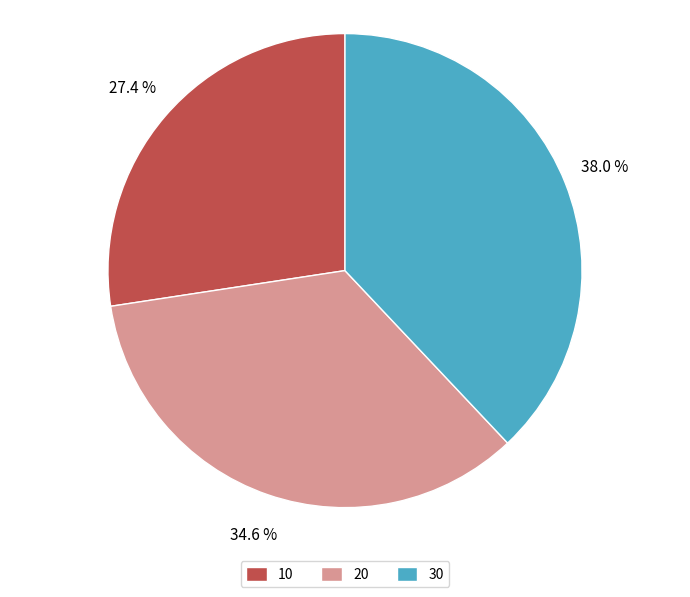

What is the ratio of the value at 20 to the value at 10?

1.3